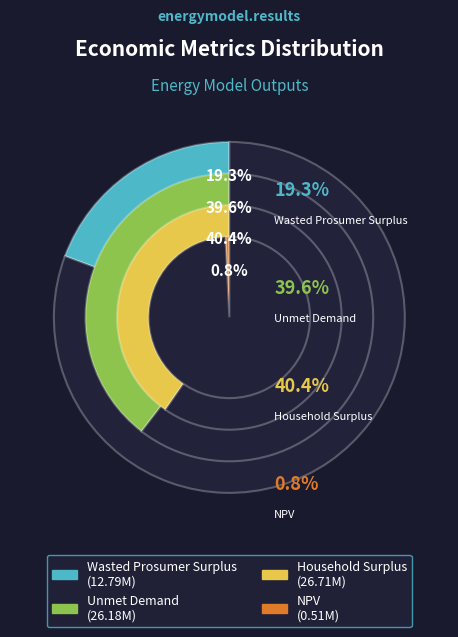

How many slices are in this pie chart?

4